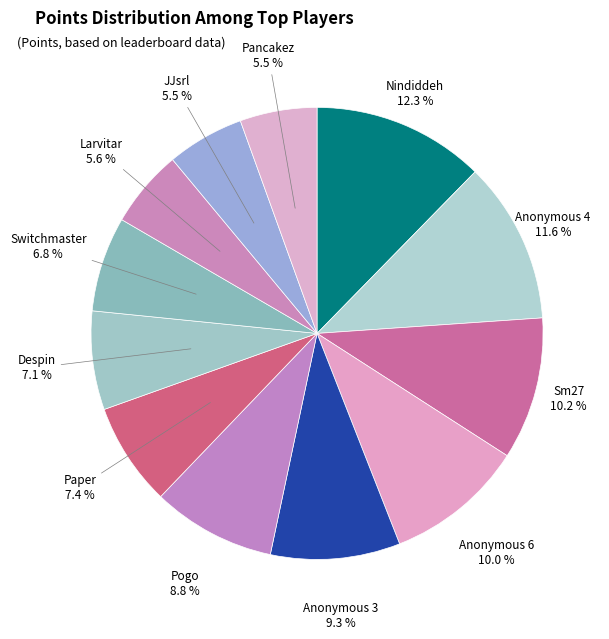

Rank the categories by value from lowest to highest.

Pancakez, JJsrl, Larvitar, Switchmaster, Despin, Paper, Pogo, Anonymous 3, Anonymous 6, Sm27, Anonymous 4, Nindiddeh